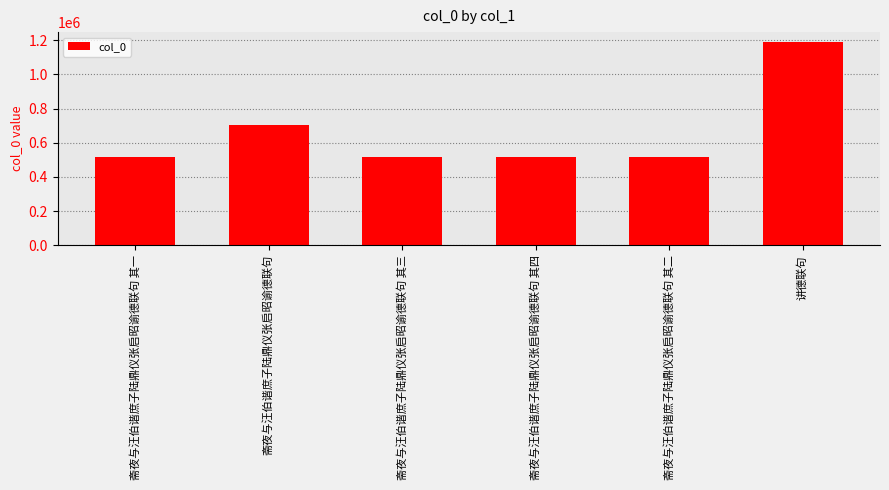

What value does the data have at 讲德联句?

1188511